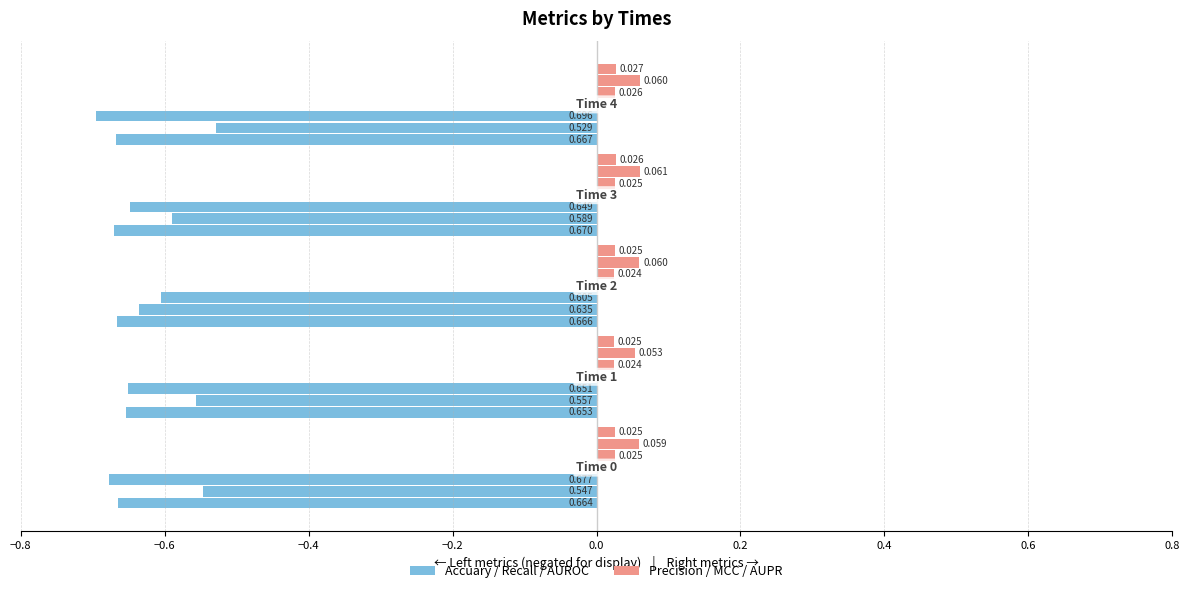

The value of Precision at −0.6 is 0.0. True or false?

True